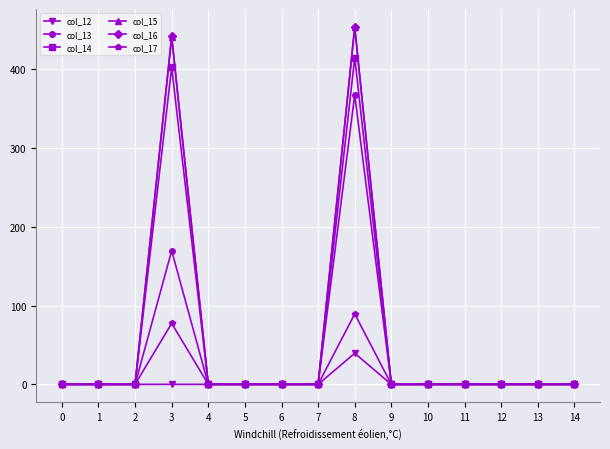

Reading right to left, extract all data points from this chart.

col_12: 0.0	0.0	0.0	0.0	0.0	0.0	39.5	0.0	0.0	0.0	0.0	0.0	0.0	0.0	0.0
col_13: 0.0	0.0	0.0	0.0	0.0	0.0	367.4	0.0	0.0	0.0	0.0	169.6	0.0	0.0	0.0
col_14: 0.0	0.0	0.0	0.0	0.0	0.0	414.4	0.0	0.0	0.0	0.0	402.4	0.0	0.0	0.0
col_15: 0.0	0.0	0.0	0.0	0.0	0.0	452.8	0.0	0.0	0.0	0.0	440.8	0.0	0.0	0.0
col_16: 0.0	0.0	0.0	0.0	0.0	0.0	453.6	0.0	0.0	0.0	0.0	441.6	0.0	0.0	0.0
col_17: 0.0	0.0	0.0	0.0	0.0	0.0	89.4	0.0	0.0	0.0	0.0	77.4	0.0	0.0	0.0